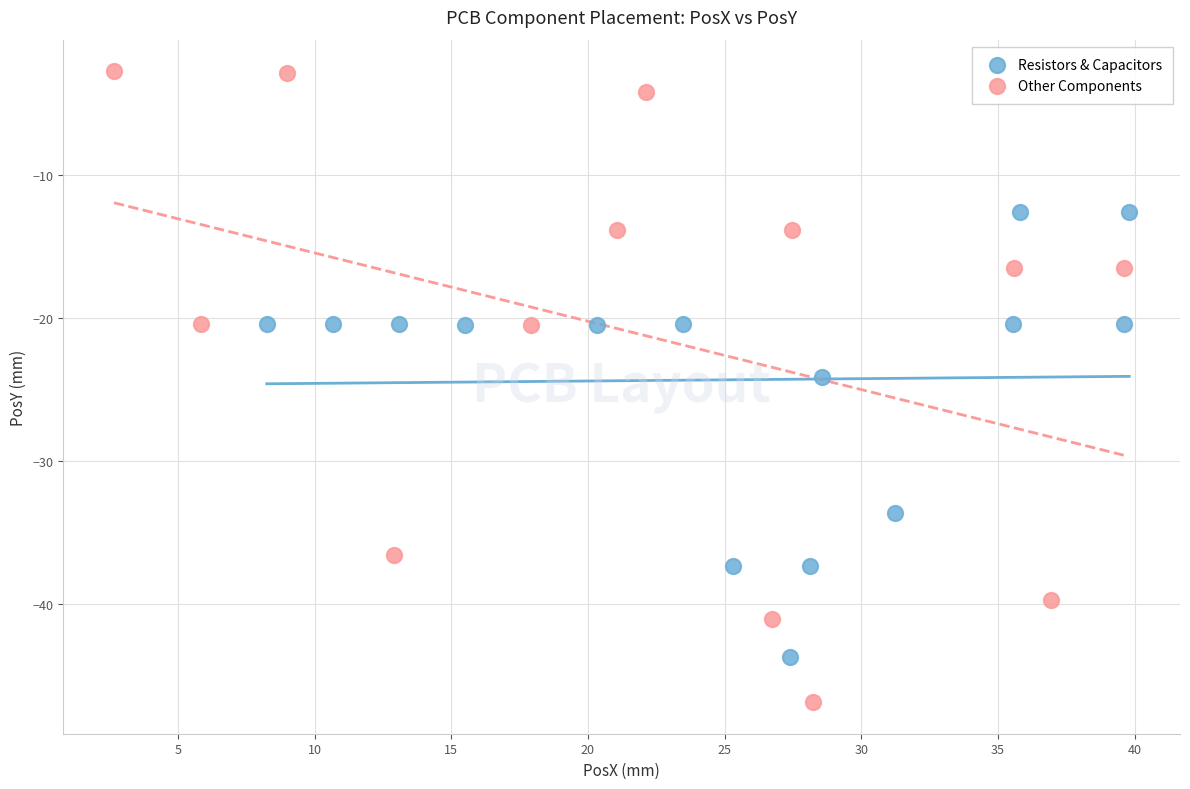

Which series reaches the maximum Y coordinate?

Other Components